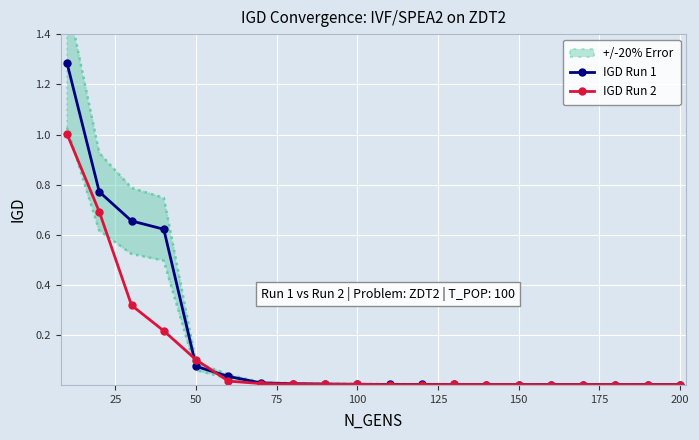

Which series has the widest spread of values?

IGD Run 1